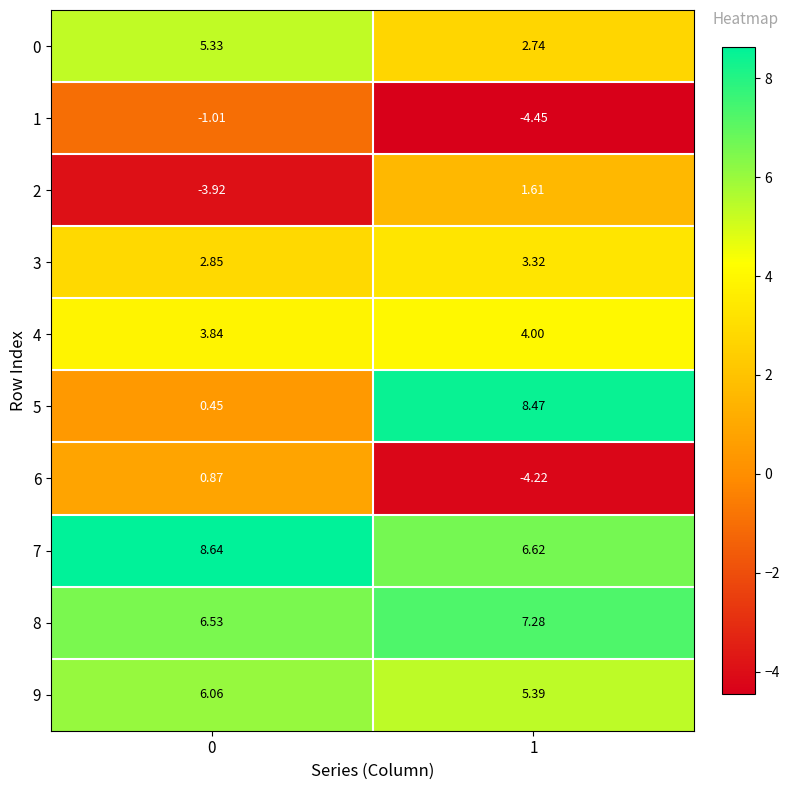

List the series in order of their peak value, lowest first.

1, 6, 2, 3, 4, 0, 9, 8, 5, 7